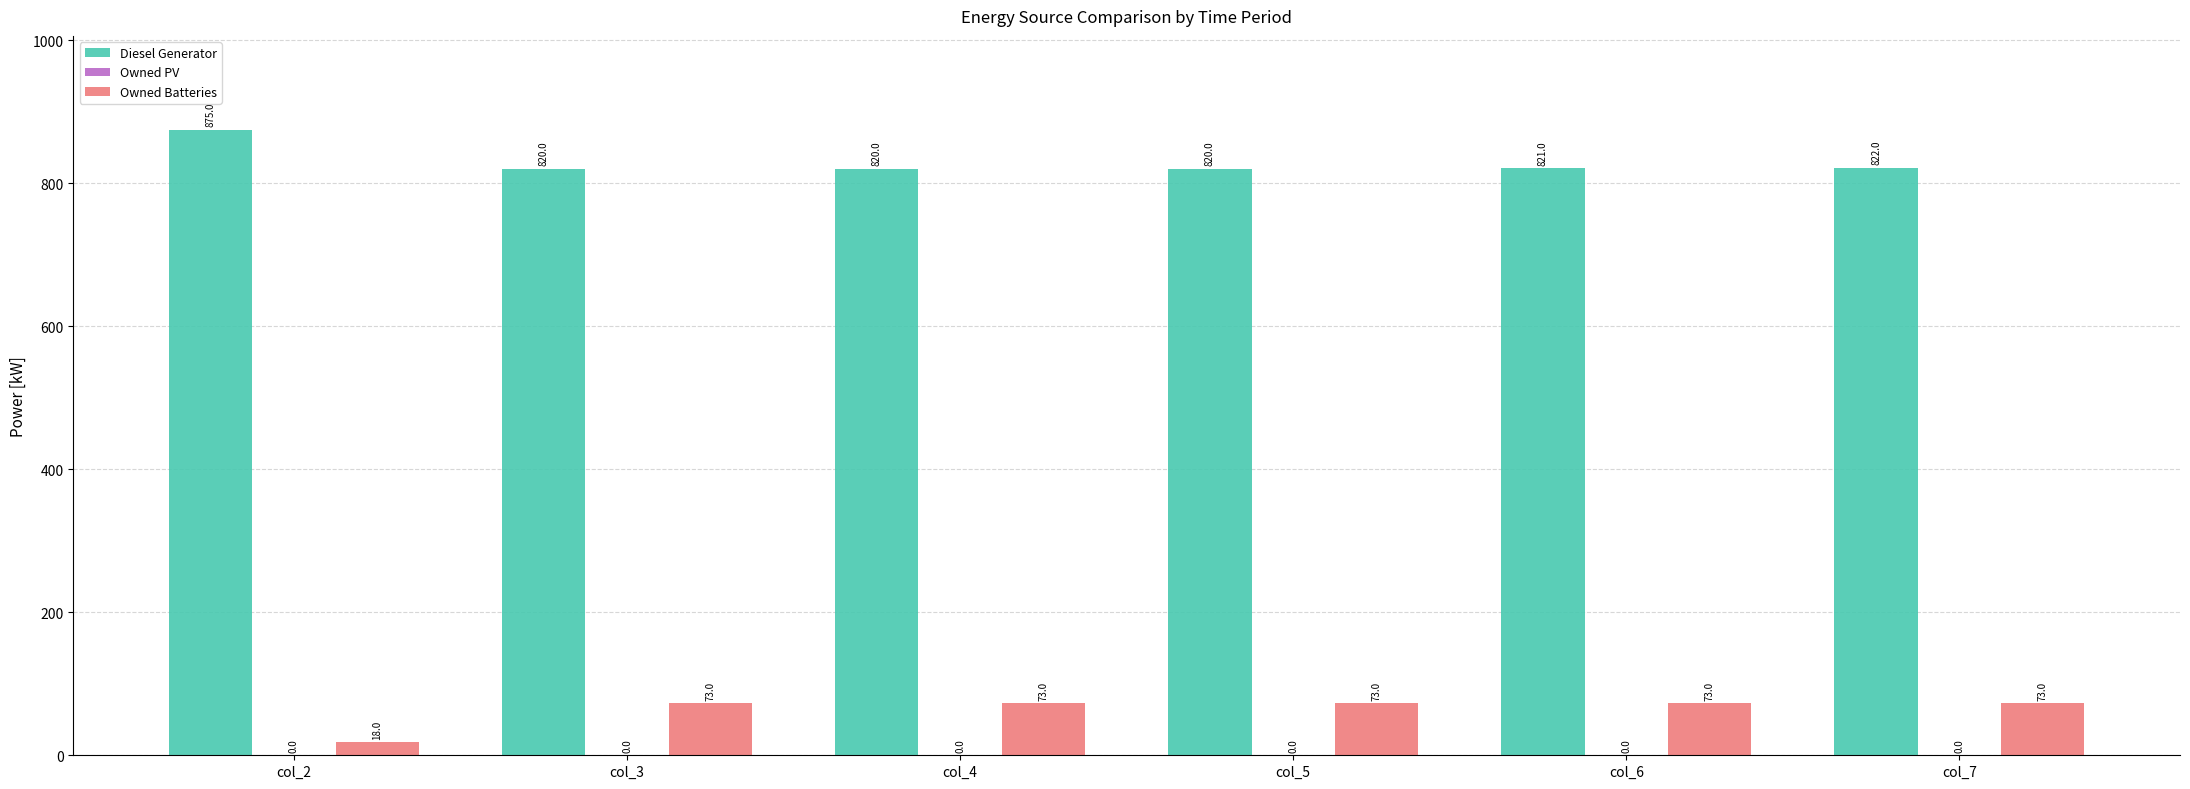

Between col_2 and col_7, which series saw the biggest shift?

Owned Batteries